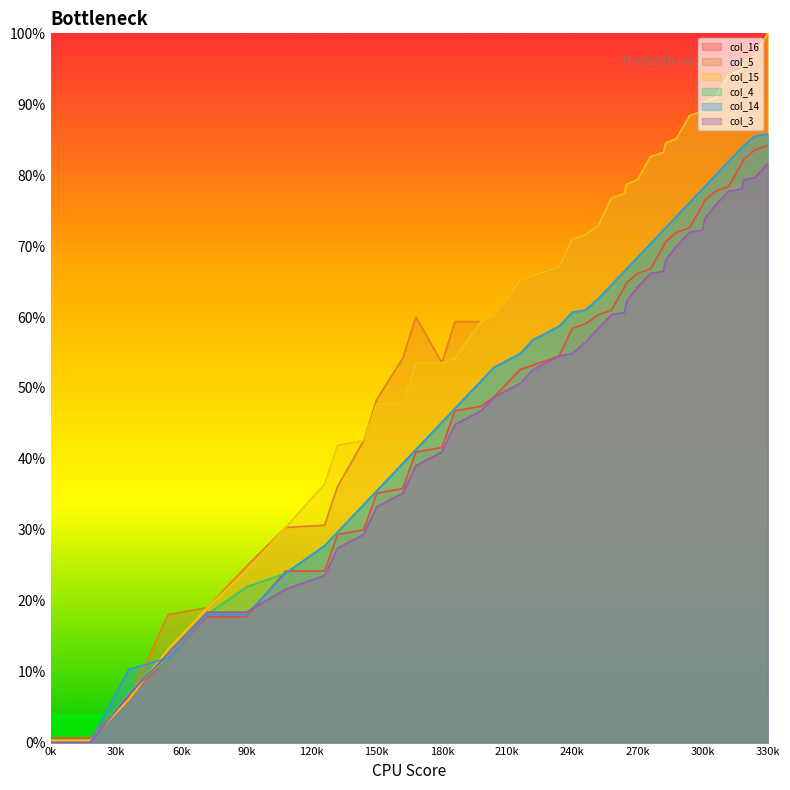

True or false: col_16 and col_4 intersect in this chart.

True